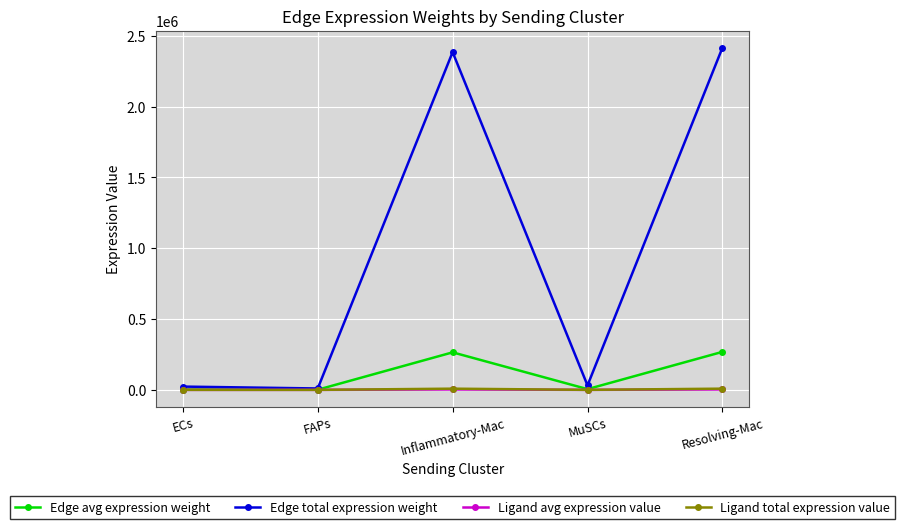

At how many categories does at least one series exceed 1209526?

2